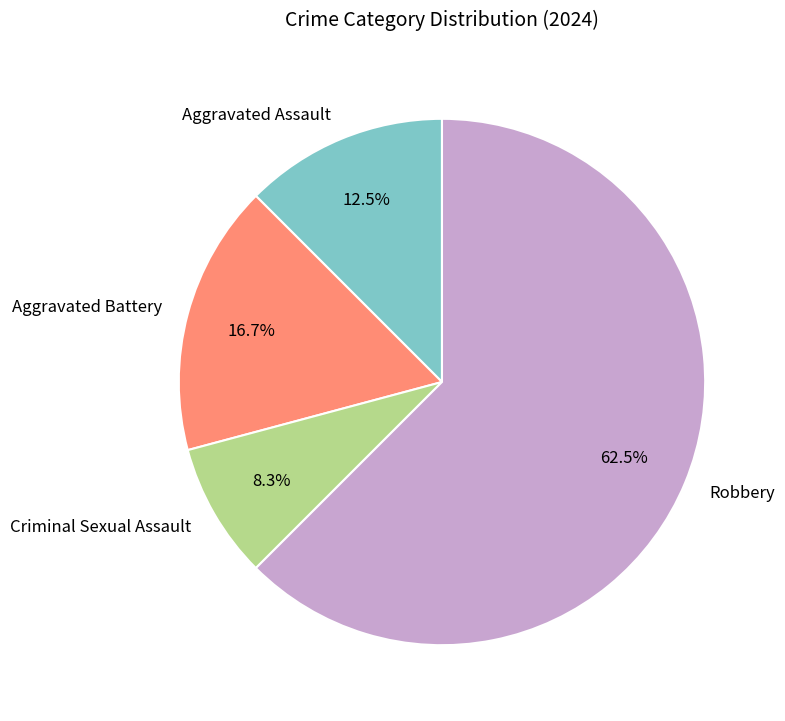

What is the largest slice in the pie chart?

Robbery